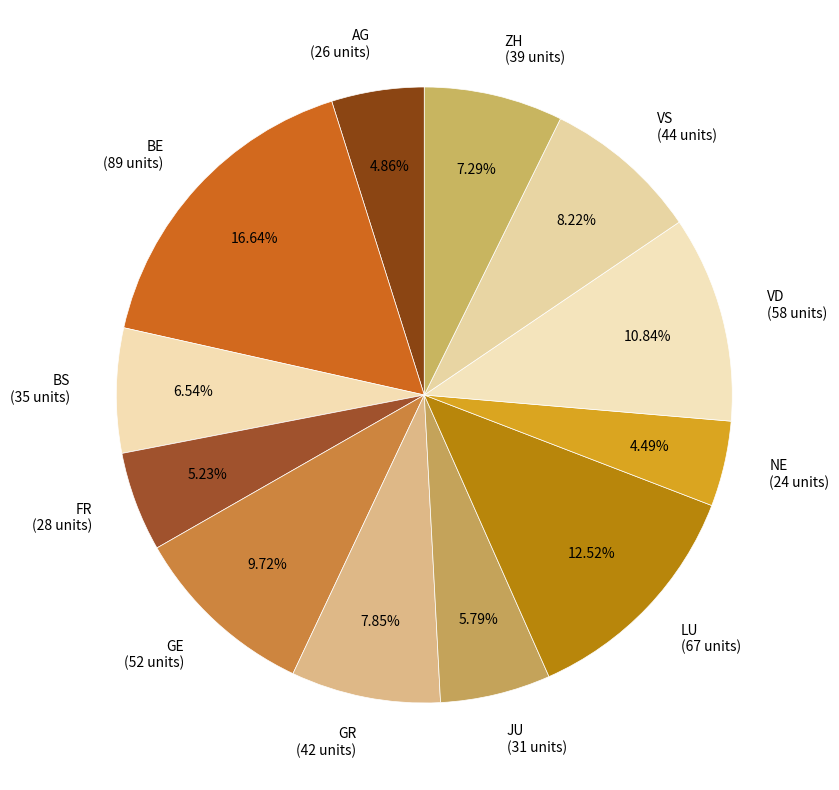

Do ZH (39 units) and VS (44 units) together represent more than half of the pie?

No